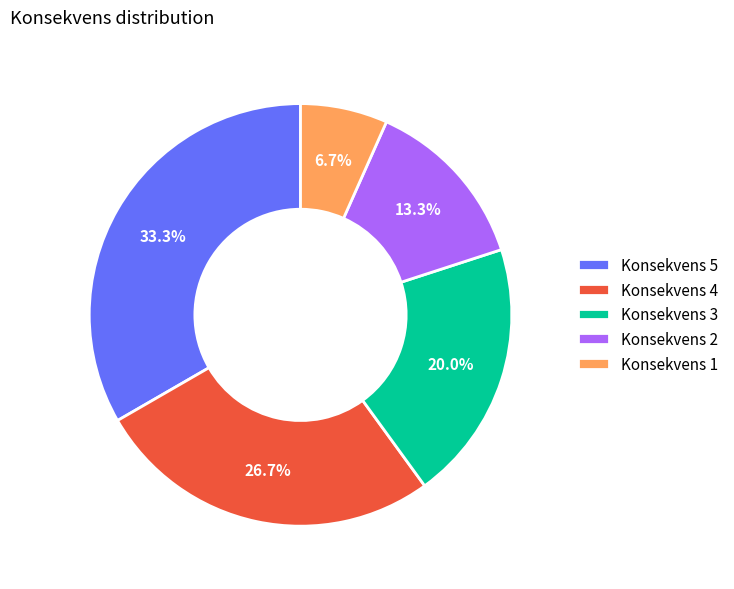

To the nearest percent, what is the difference between the largest and smallest slice percentages?

27%